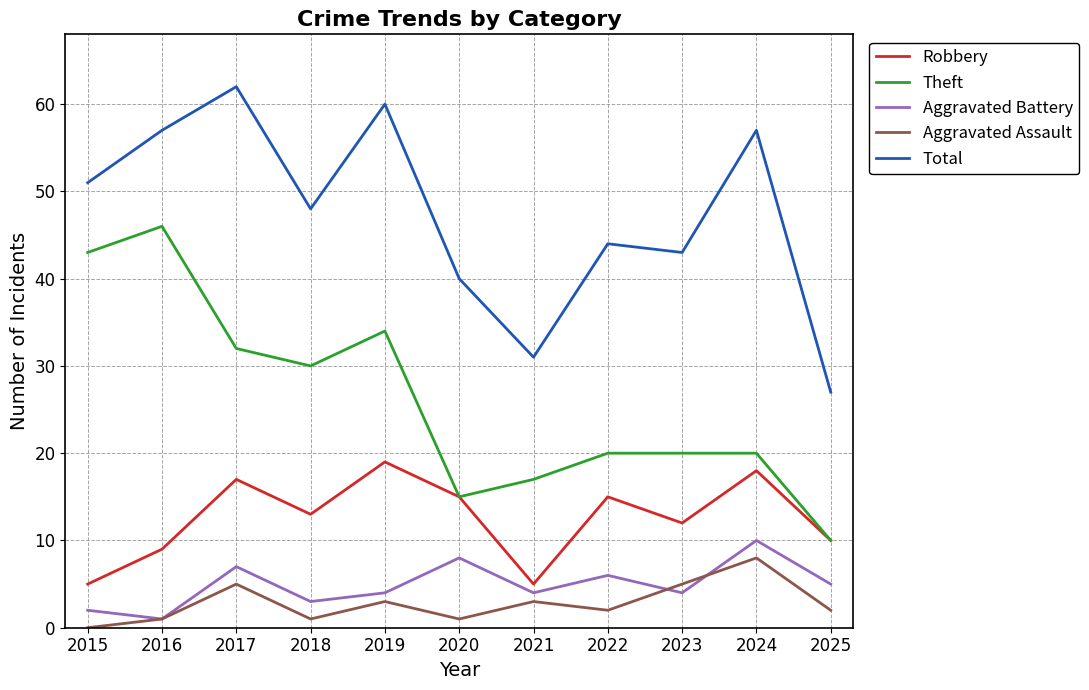

What is the average value of the Theft series?

26